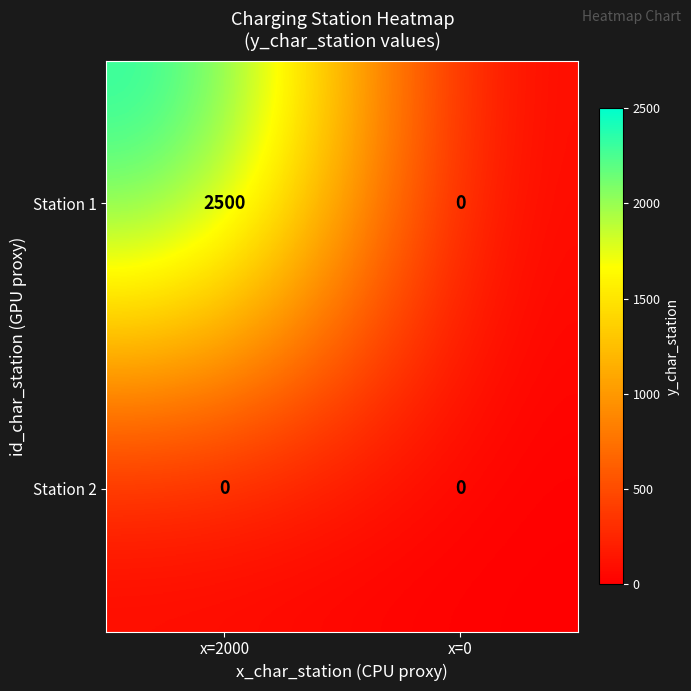

At which label does Station 1 reach its minimum?

x=0